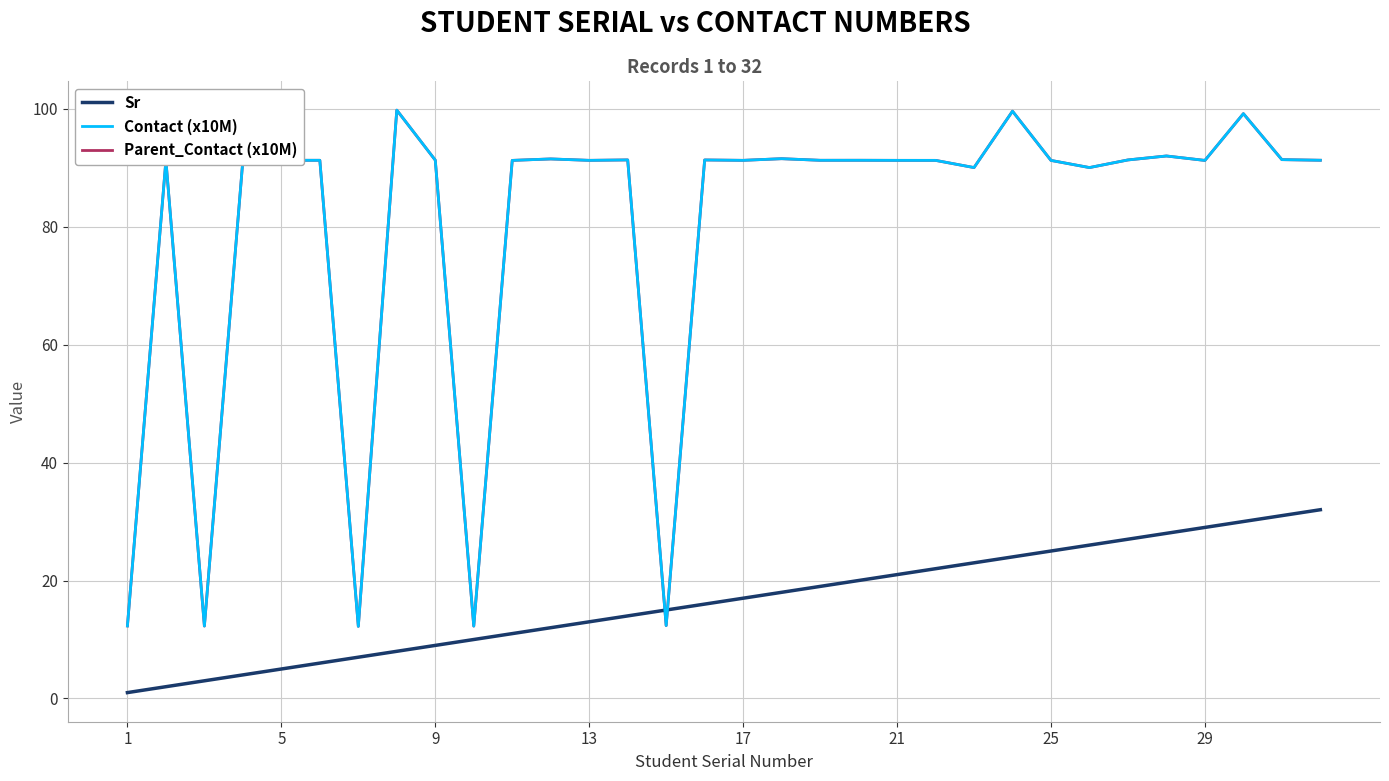

Reading left to right, extract all data points from this chart.

Sr: 1.0	2.0	3.0	4.0	5.0	6.0	7.0	8.0	9.0	10.0	11.0	12.0	13.0	14.0	15.0	16.0	17.0	18.0	19.0	20.0	21.0	22.0	23.0	24.0	25.0	26.0	27.0	28.0	29.0	30.0	31.0	32.0
Contact (x10M): 12.3	91.2	12.3	91.2	91.2	91.2	12.2	99.7	91.3	12.3	91.2	91.5	91.2	91.3	12.4	91.3	91.2	91.5	91.2	91.2	91.2	91.2	90.0	99.6	91.2	90.0	91.3	92.0	91.2	99.1	91.3	91.2
Parent_Contact (x10M): 12.3	91.2	12.3	91.2	91.2	91.2	12.2	99.7	91.3	12.3	91.2	91.5	91.2	91.3	12.4	91.3	91.2	91.5	91.2	91.2	91.2	91.2	90.0	99.6	91.2	90.0	91.3	92.0	91.2	99.1	91.3	91.2